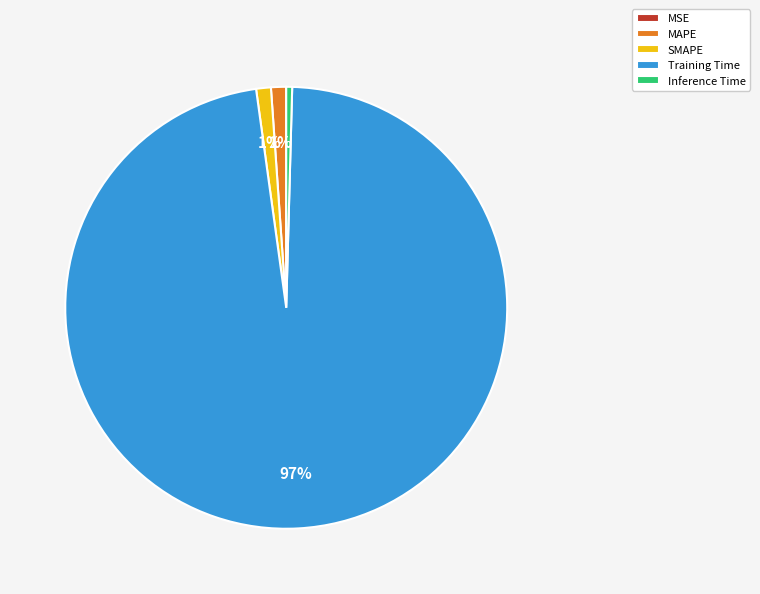

Which slice is the largest?

Training Time